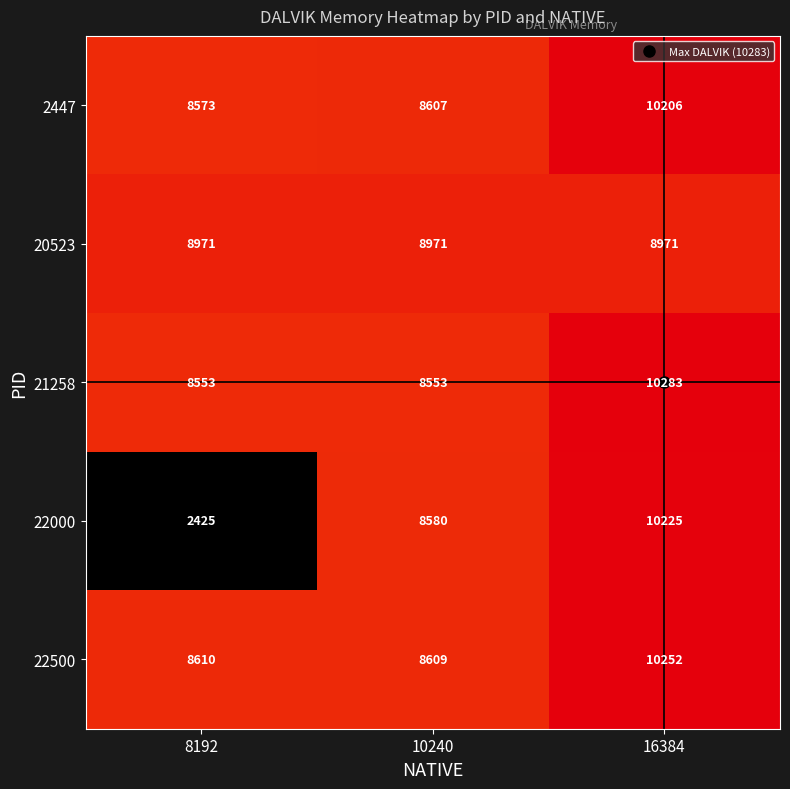

What is the sum of all 22500 values?

27471